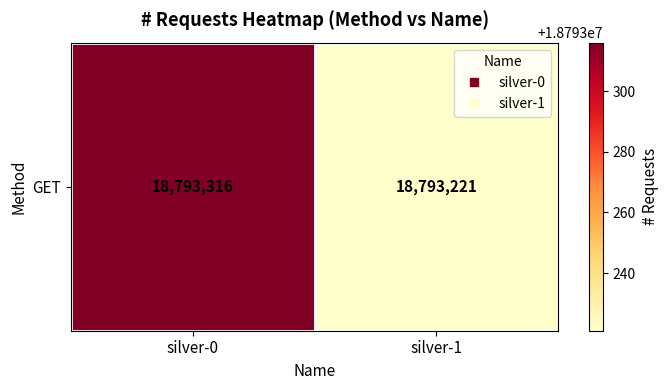

What is the minimum value shown in the chart?

18793221